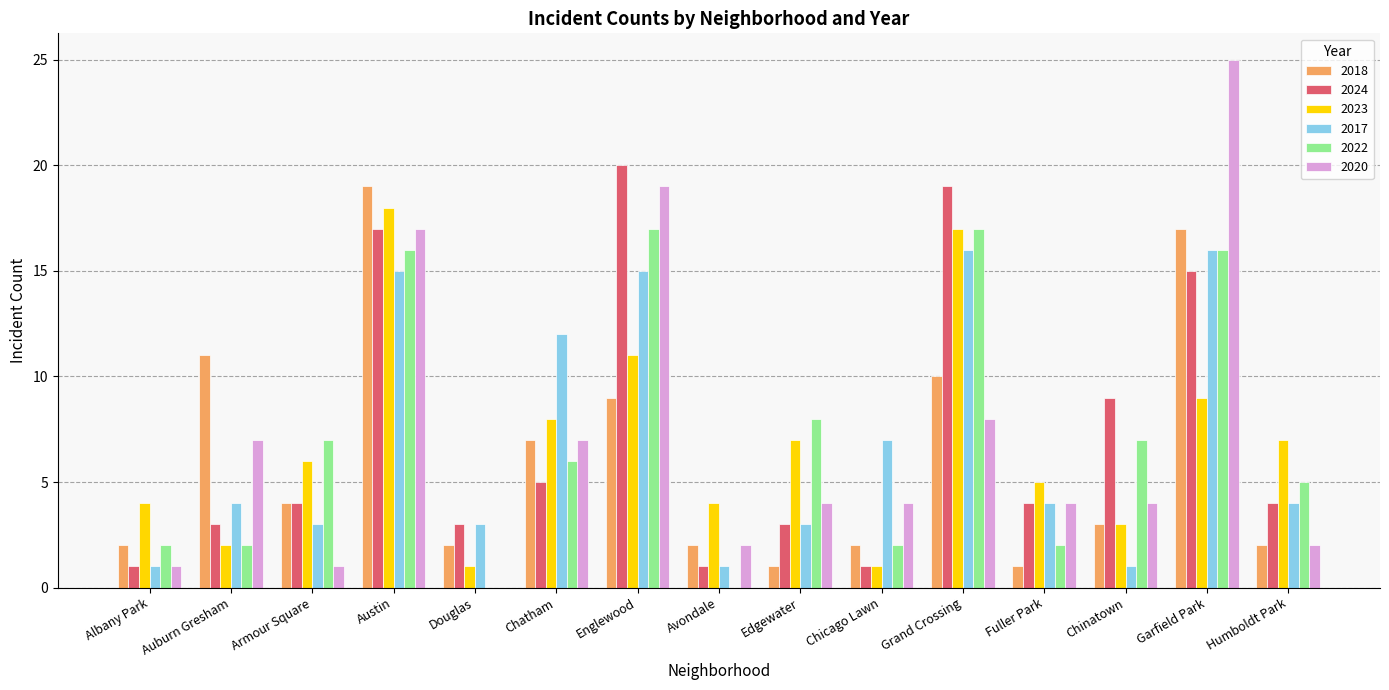

What is the sum of all 2022 values?

107